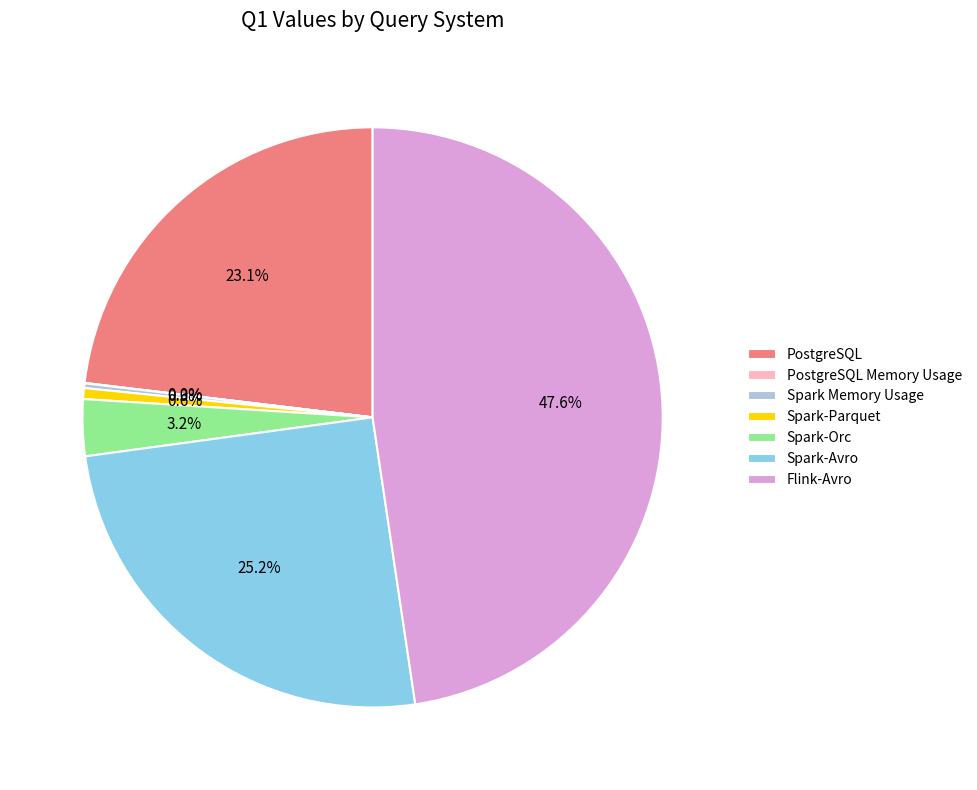

Is PostgreSQL the majority of the pie?

No